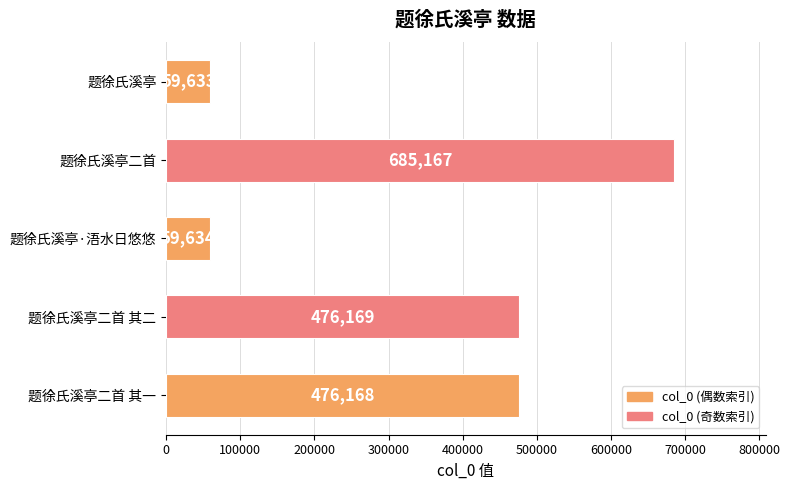

True or false: the data shows 170147 at 题徐氏溪亭二首 其二.

False